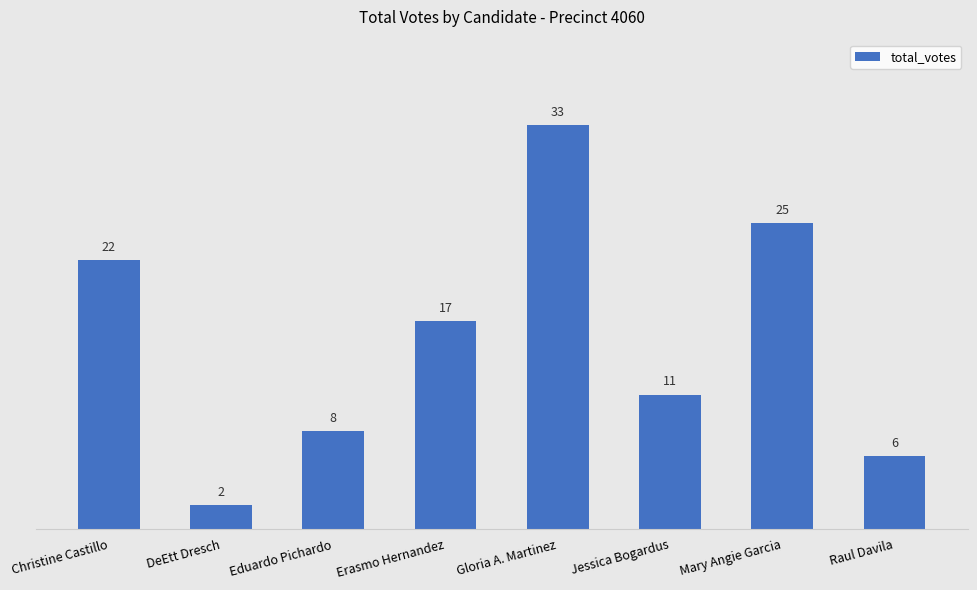

What is the label of the 4th bar from the left?

Erasmo Hernandez